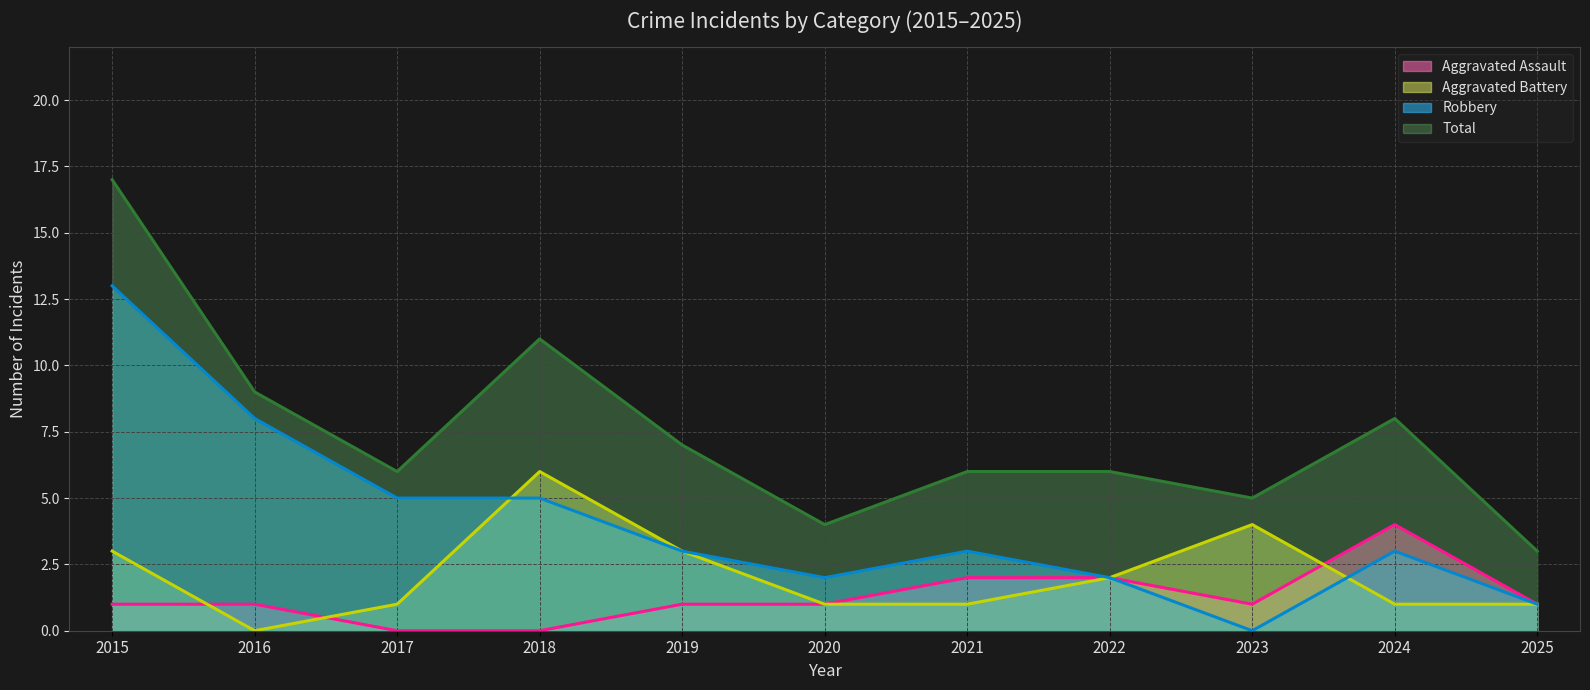

True or false: Robbery has a value of 3 at 2024.

True